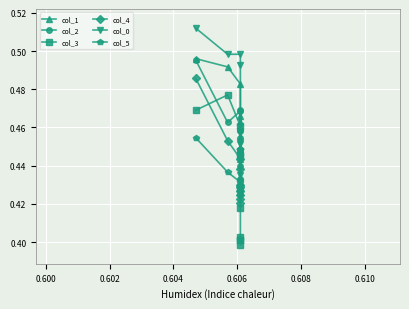

Rank the series by their average value, from lowest to highest.

col_3, col_4, col_5, col_2, col_1, col_0